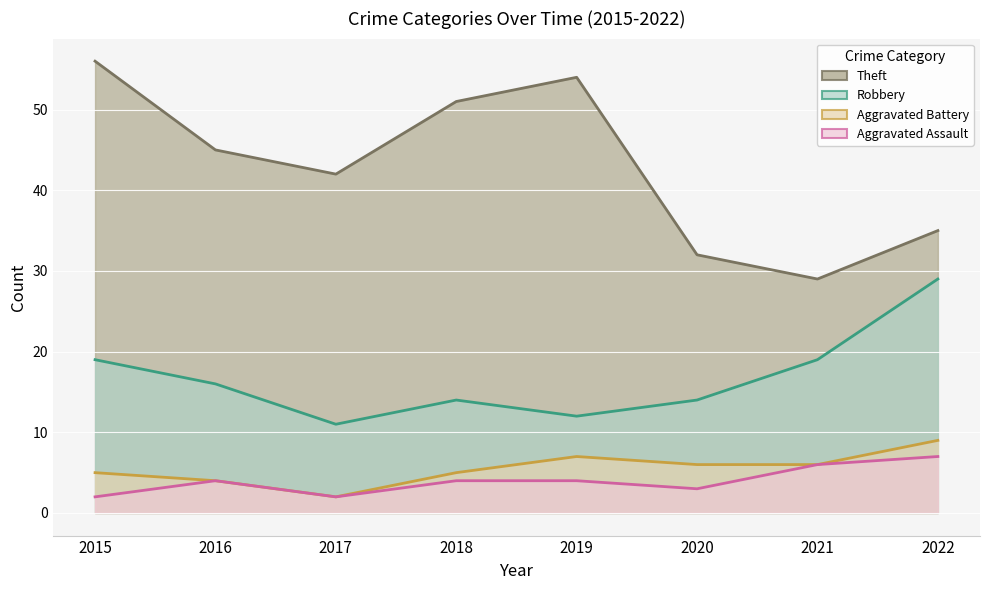

At how many categories does at least one series exceed 20?

8